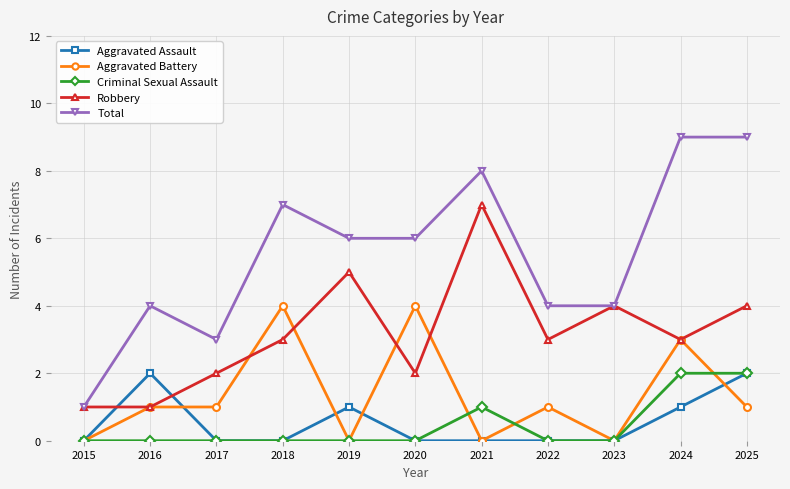

Is this an area chart (filled region under the line)?

No